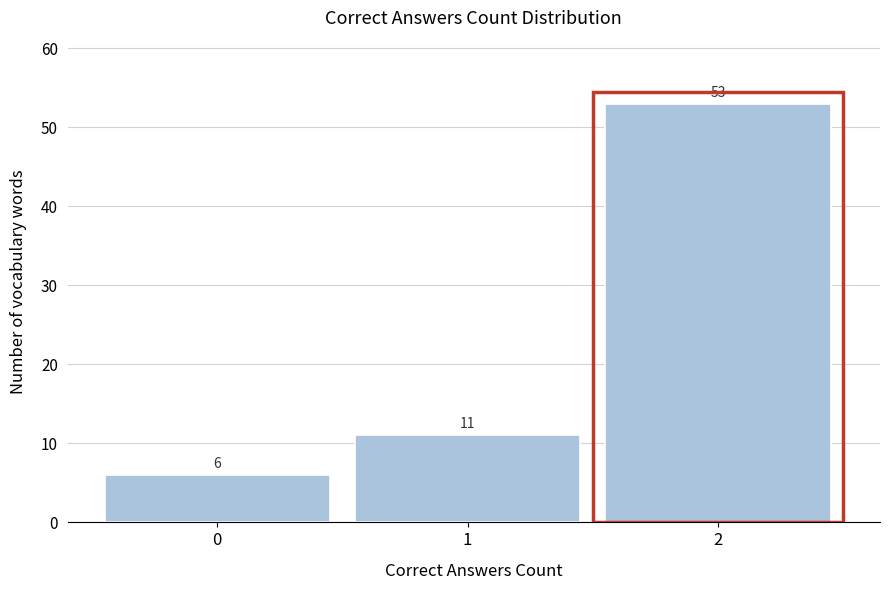

Reading left to right, extract all data points from this chart.

0=6	1=11	2=53